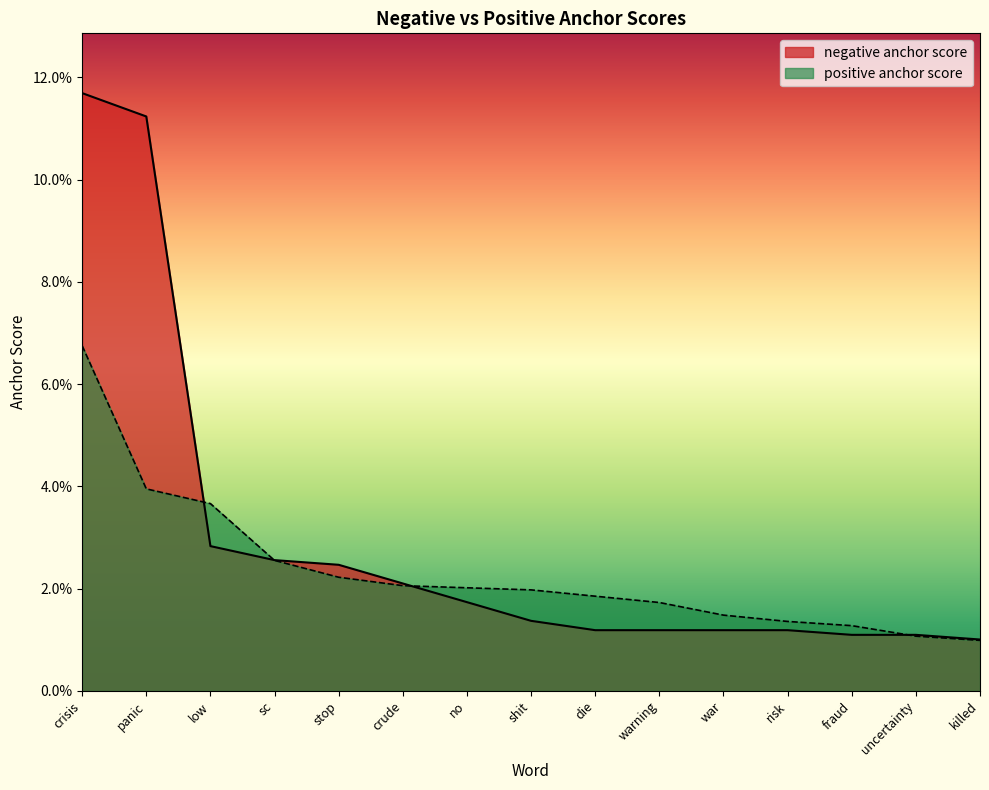

True or false: positive anchor score has more than 0 interior local peaks.

False